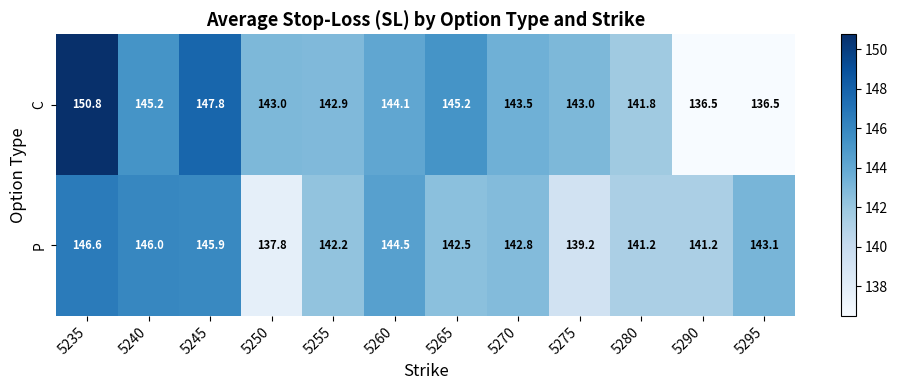

Rank the series by their maximum value, from lowest to highest.

P, C